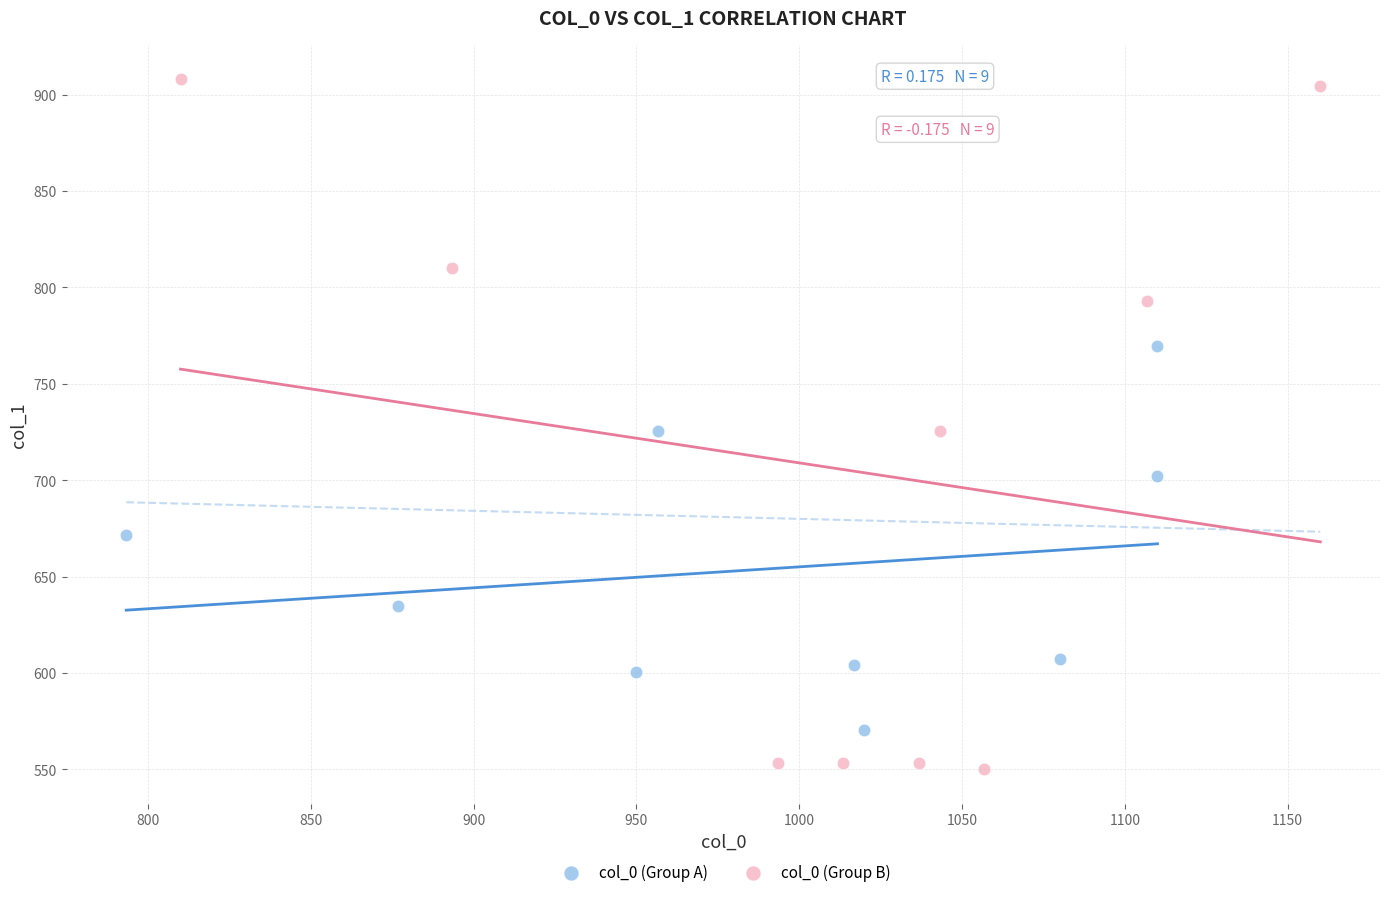

Which series reaches the minimum Y coordinate?

col_0 (Group B)